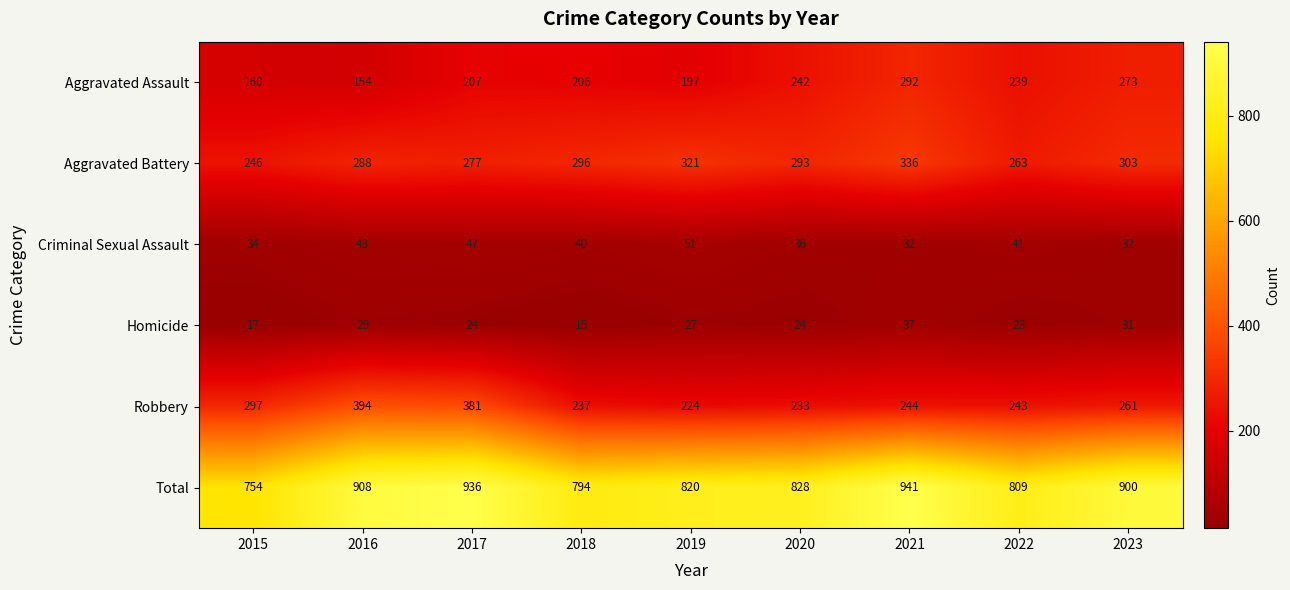

Count the number of categories in the chart.

9